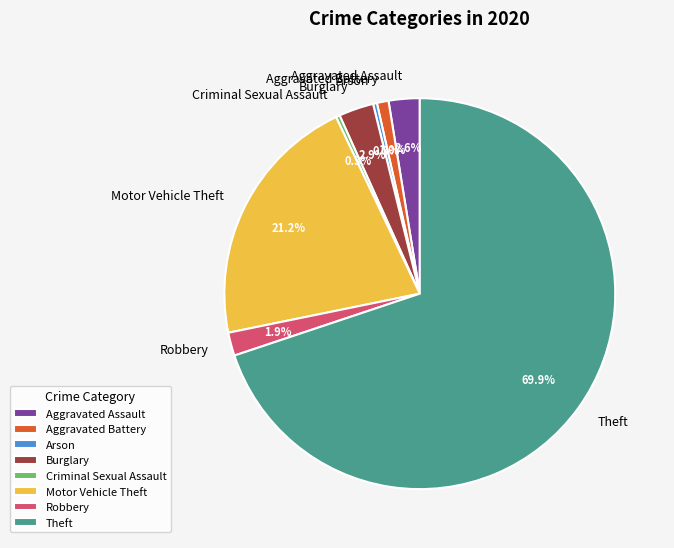

What is the largest slice in the pie chart?

Theft